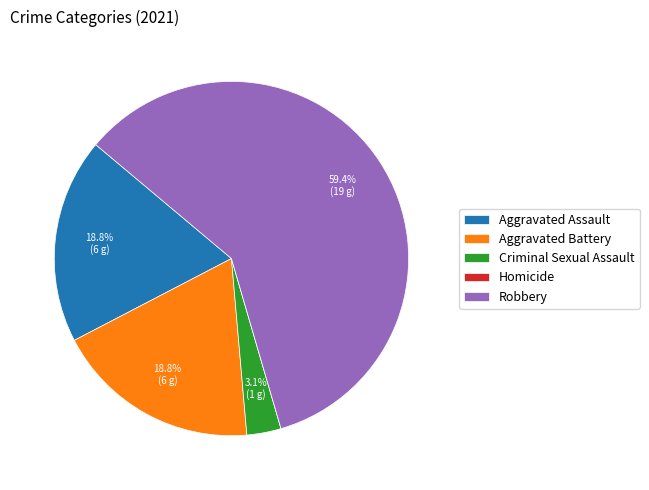

What percentage do Criminal Sexual Assault and Aggravated Battery together represent?

21.9%